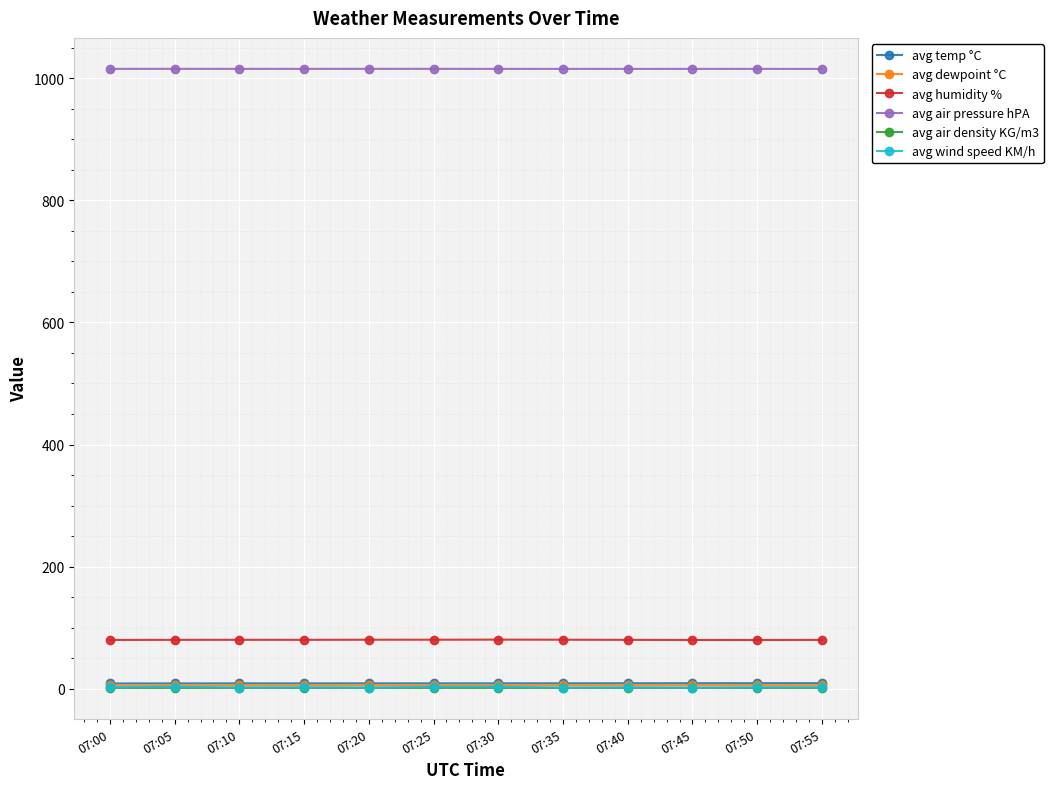

Does the chart display data point markers on the line(s)?

Yes